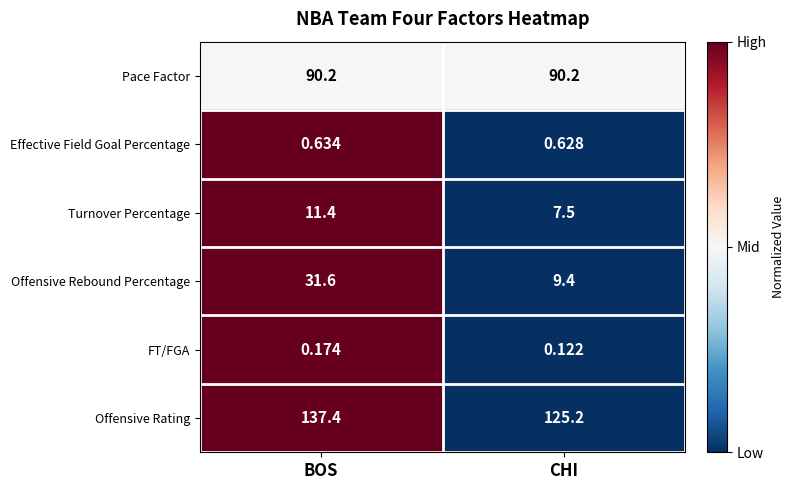

Which label corresponds to the largest value in the chart?

BOS